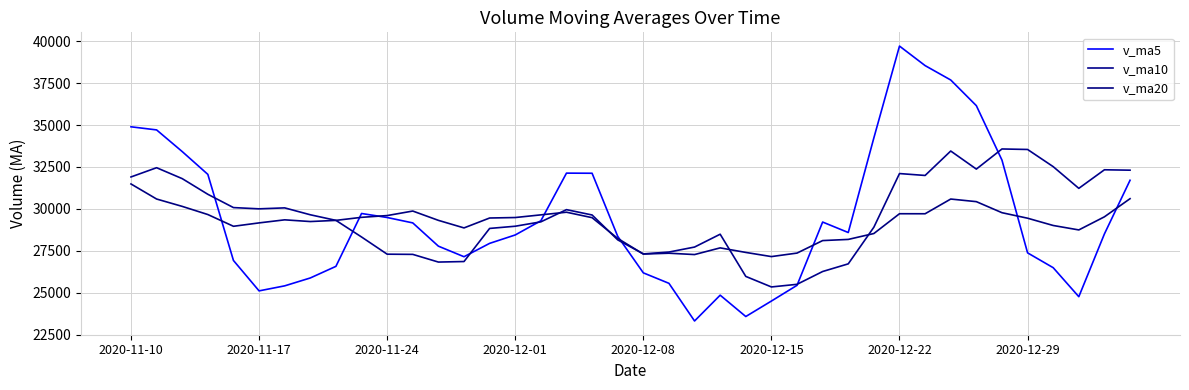

In v_ma10, how many points are higher than both neighbors (excluding endpoints)?

8